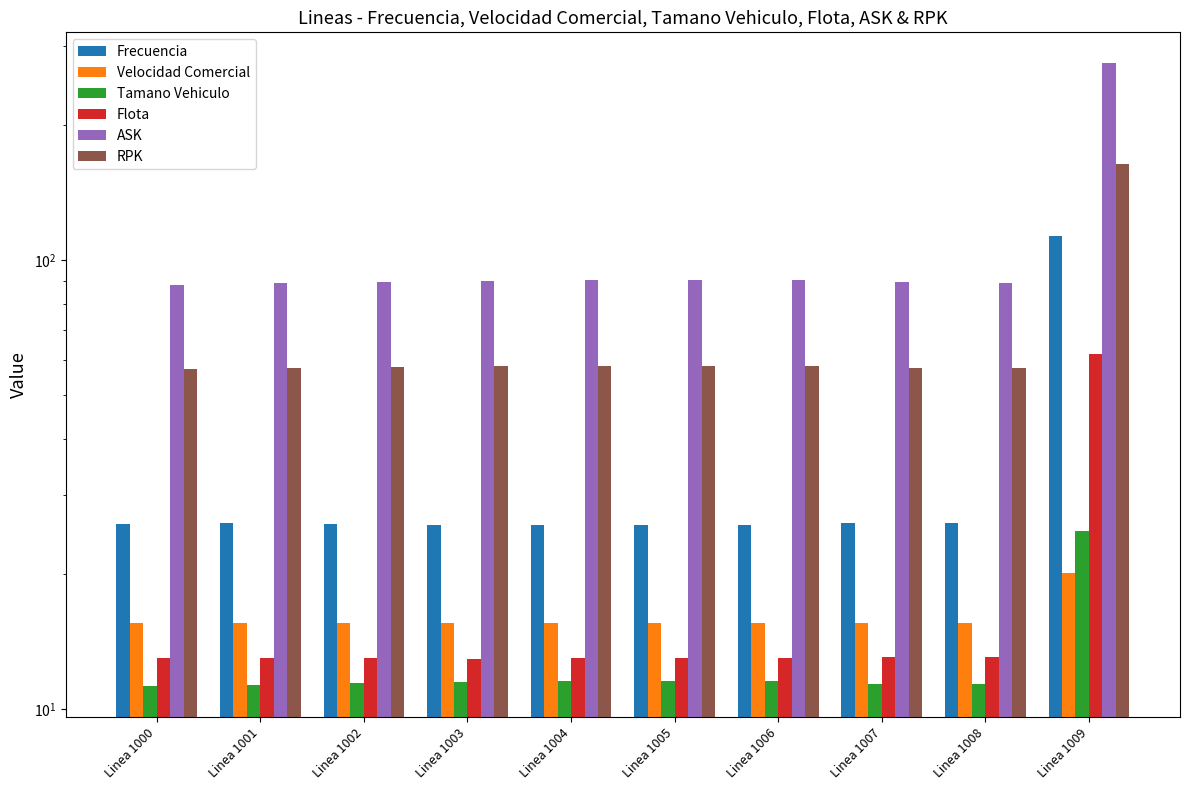

Which series changed the most between Linea 1001 and Linea 1004?

ASK